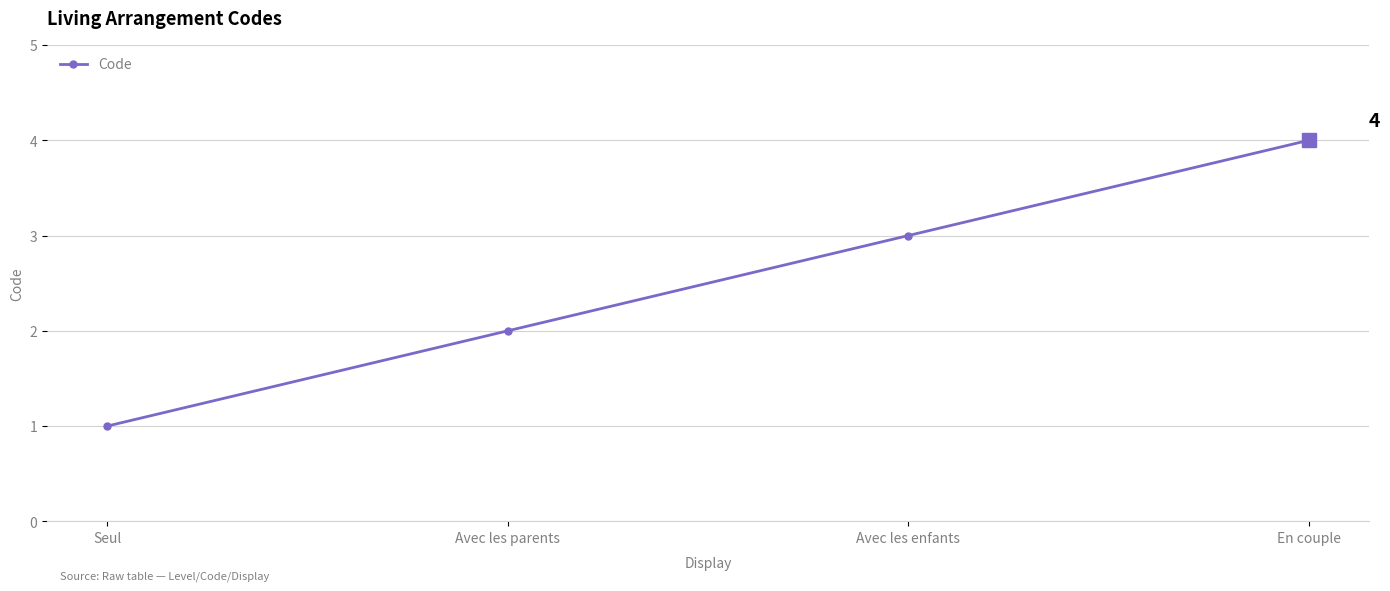

Is it true that the value at Avec les enfants is 3?

True